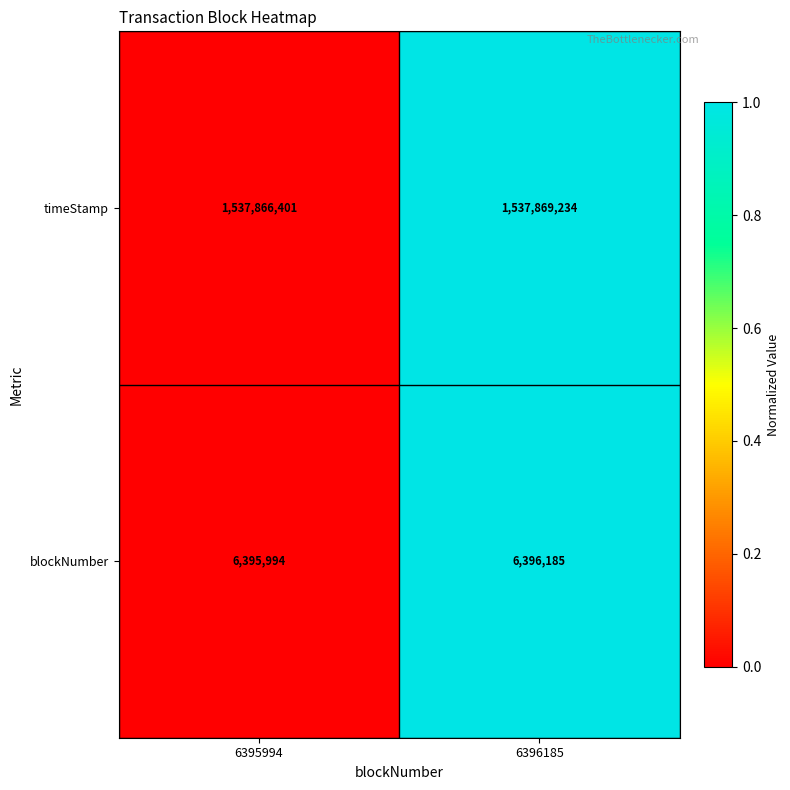

What is the difference between the blockNumber values at 6395994 and 6396185?

191